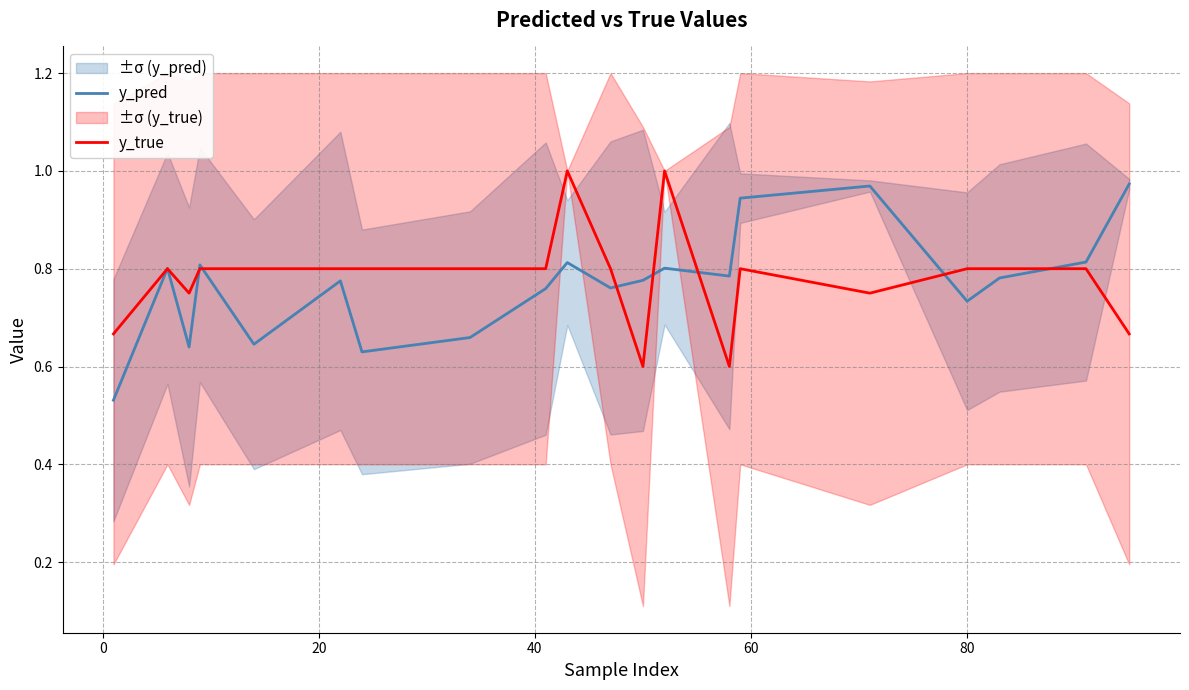

At 20, list the series in order from smallest to largest.

y_pred, y_true